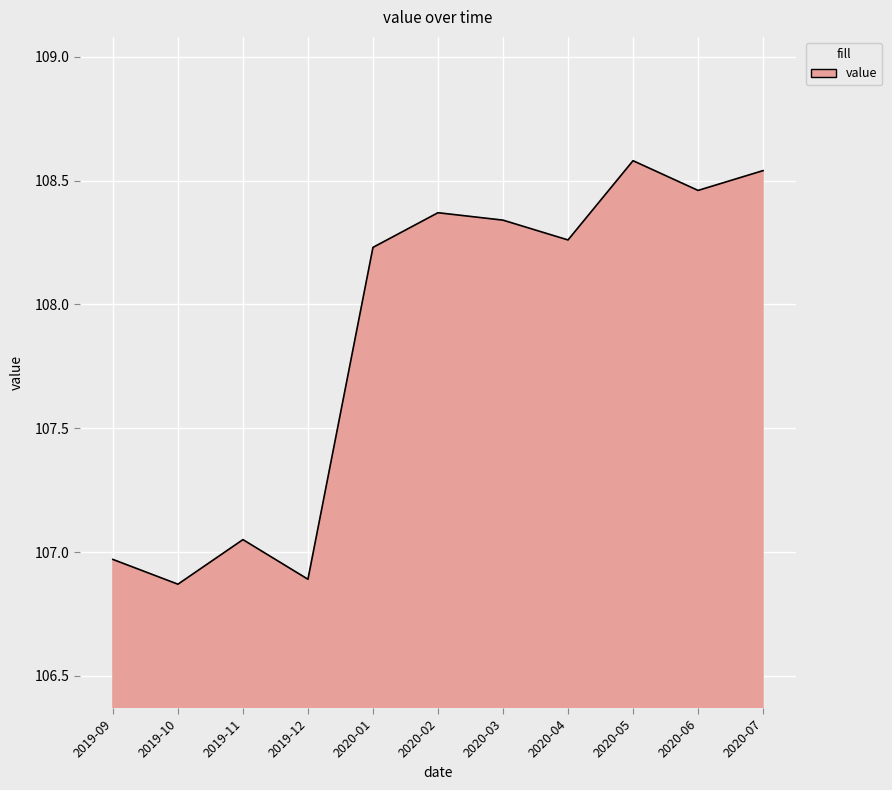

How many interior local peaks (higher than both neighbors) does the data have?

3